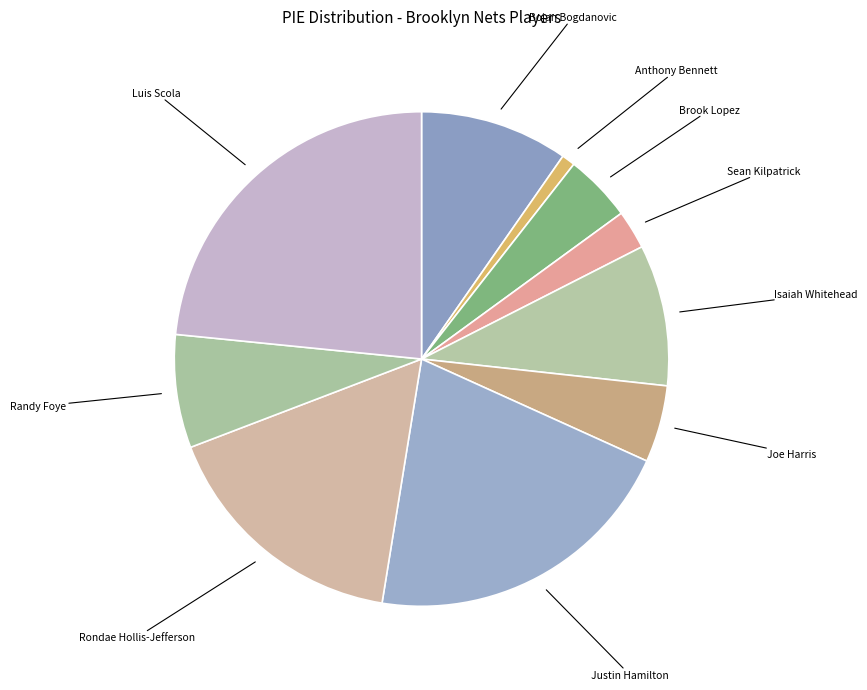

The Isaiah Whitehead slice represents 2% of the pie. True or false?

False